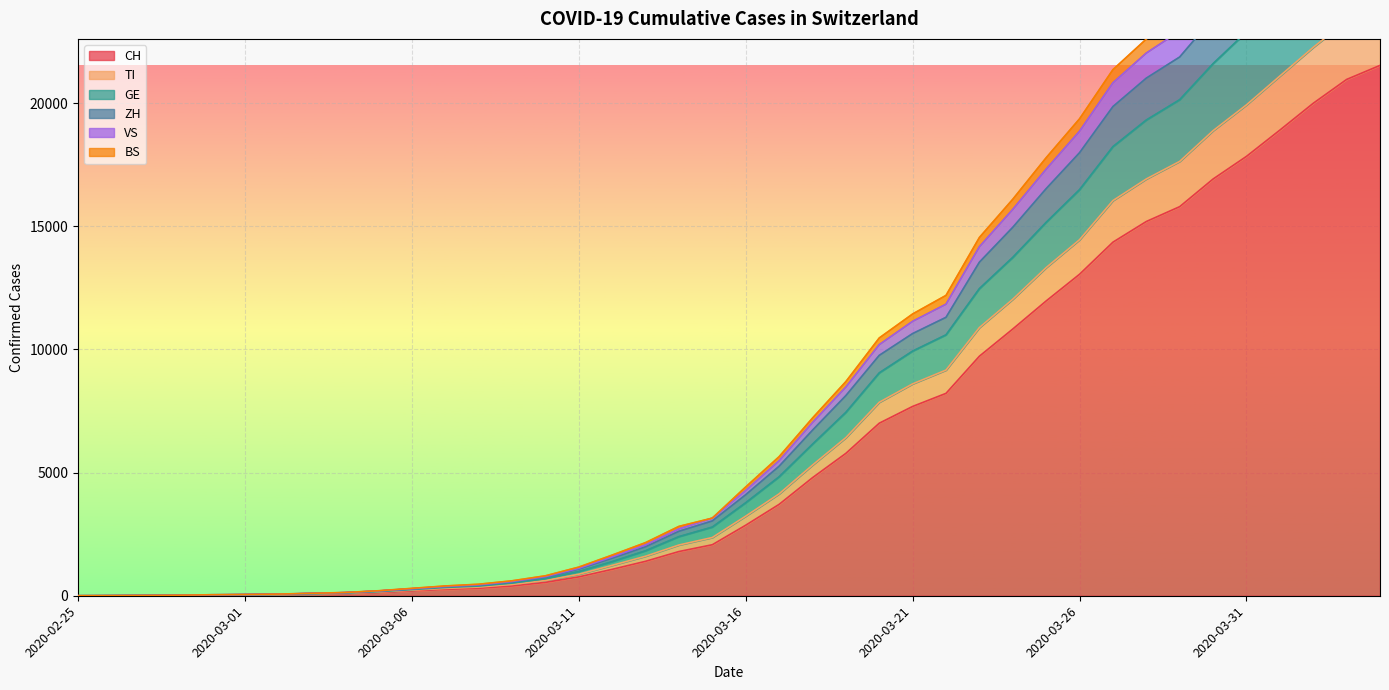

What is the sum of all BS values?

373924